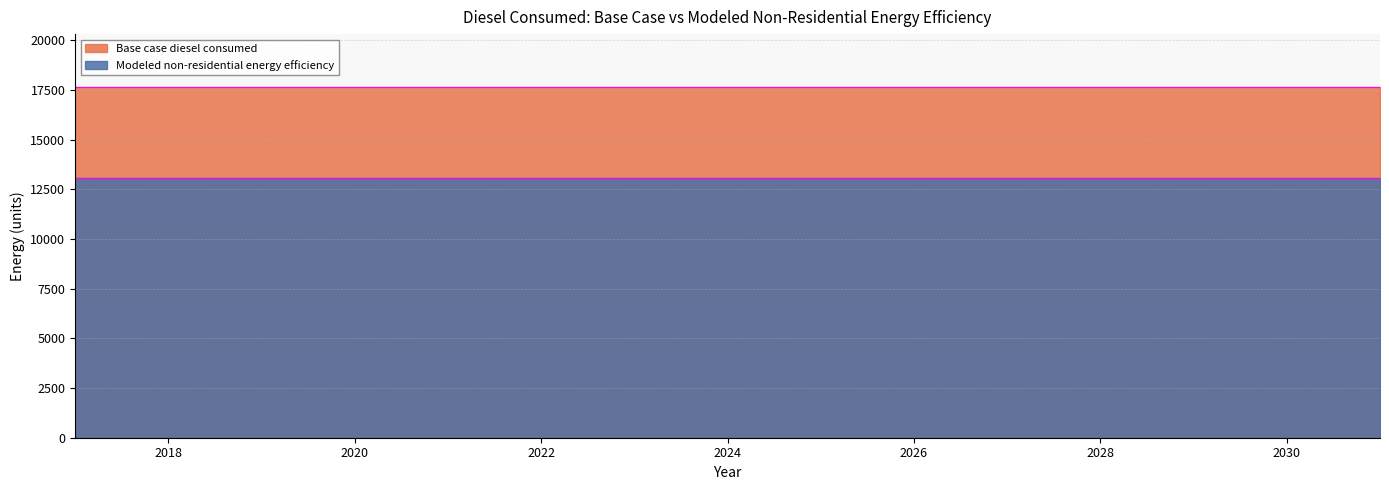

What is the minimum value shown in the chart?

13067.7